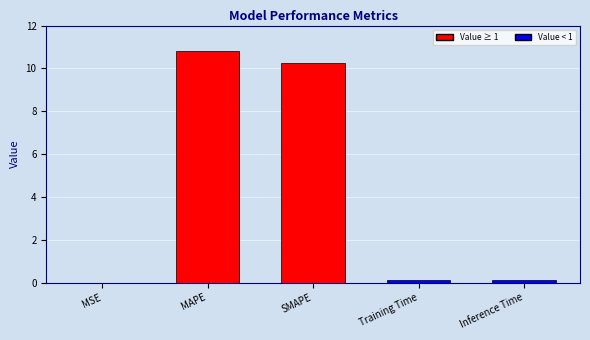

Approximately how many times larger is the value at SMAPE compared to MAPE?

0.9